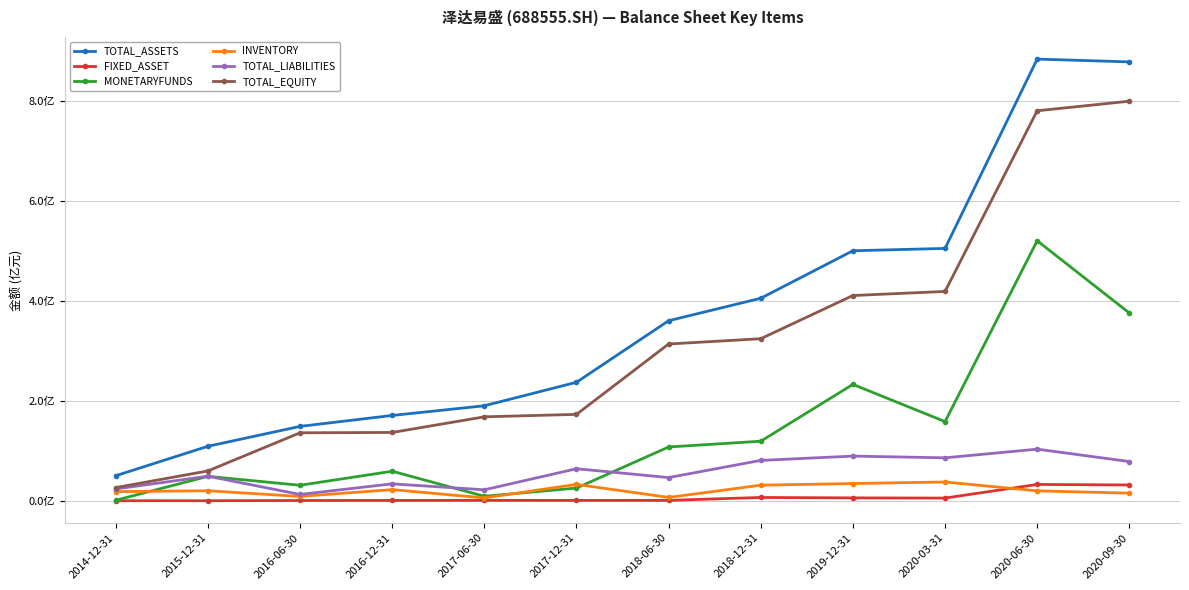

What position from the left is 2018-06-30?

7